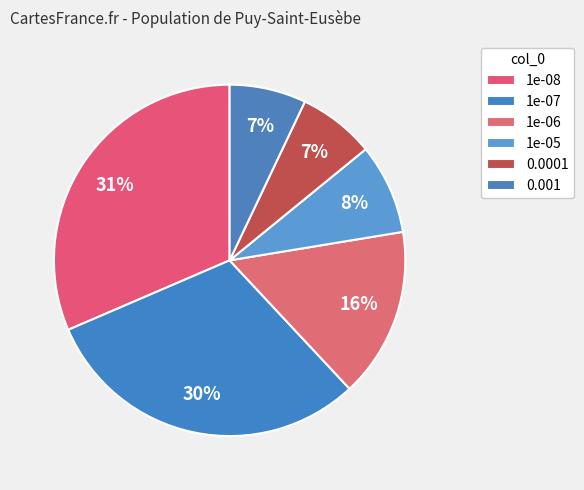

To the nearest percent, what is the average slice percentage?

17%